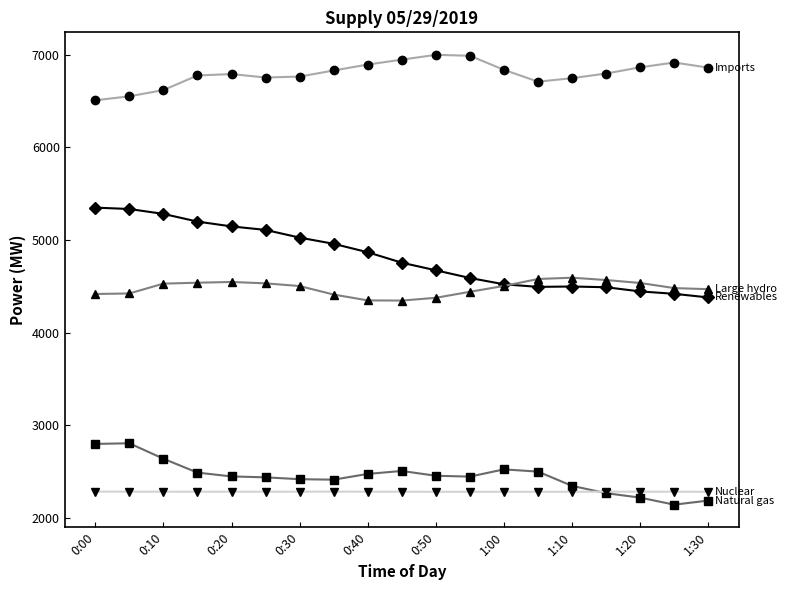

What is the smallest value displayed?

2142